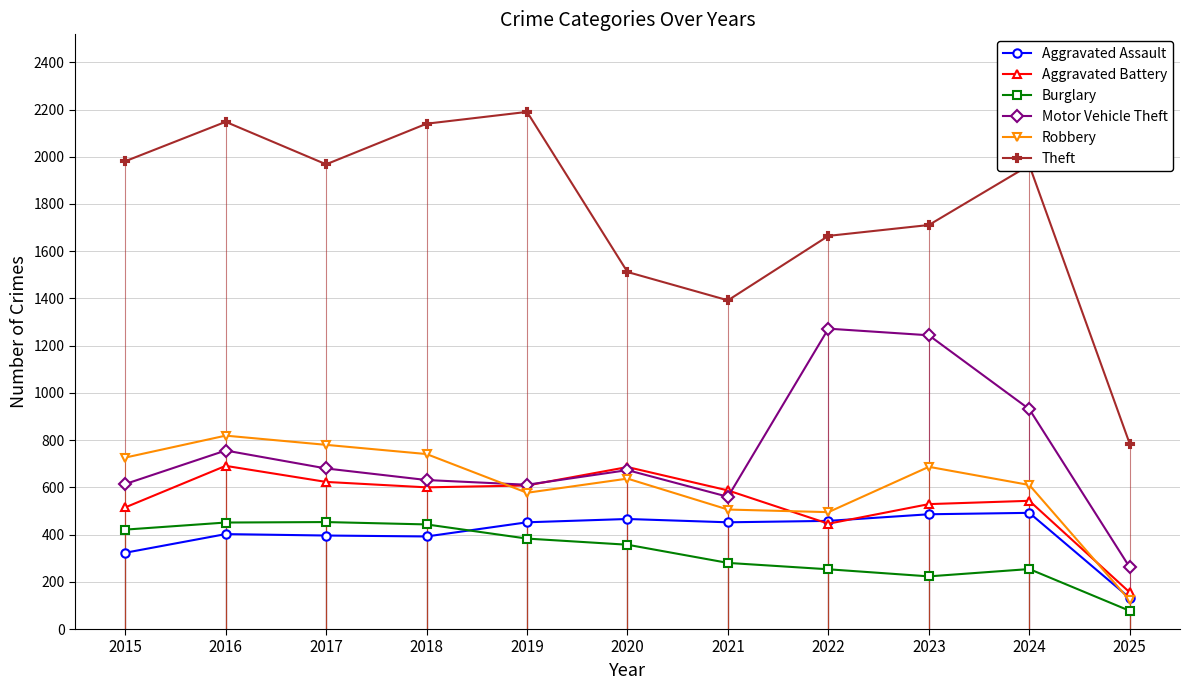

What is the difference between the second highest and minimum values in the Aggravated Battery series?

531